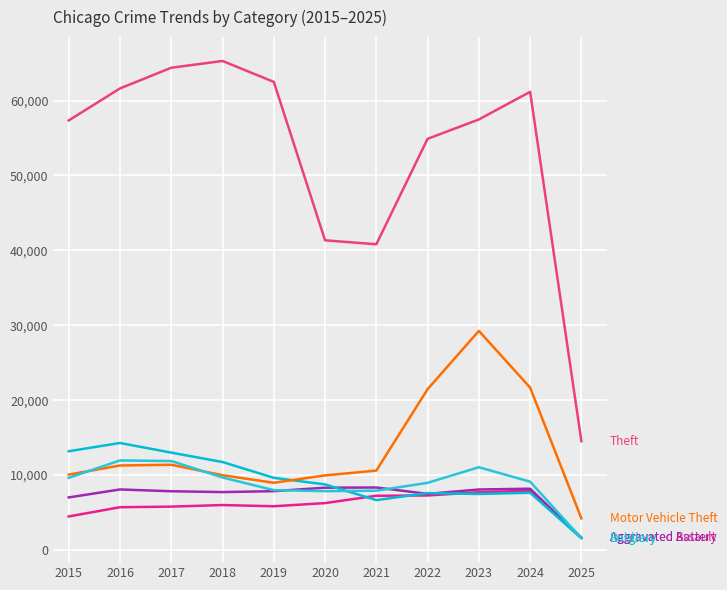

The value of Aggravated Battery at 2022 is 7494. True or false?

True